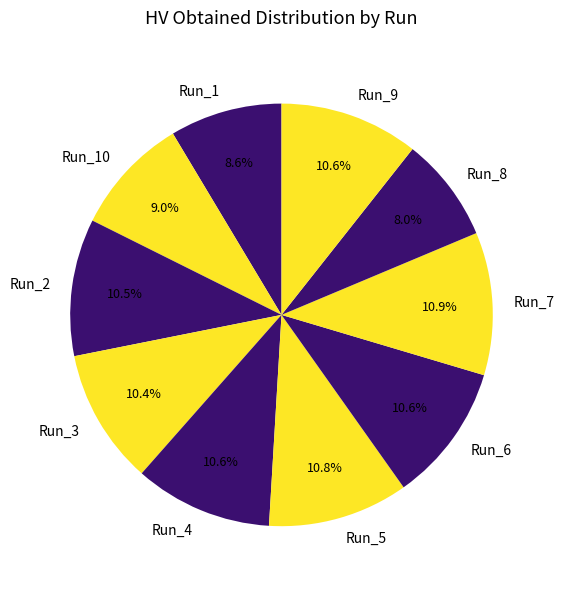

Does Run_7 account for over 50% of the chart?

No